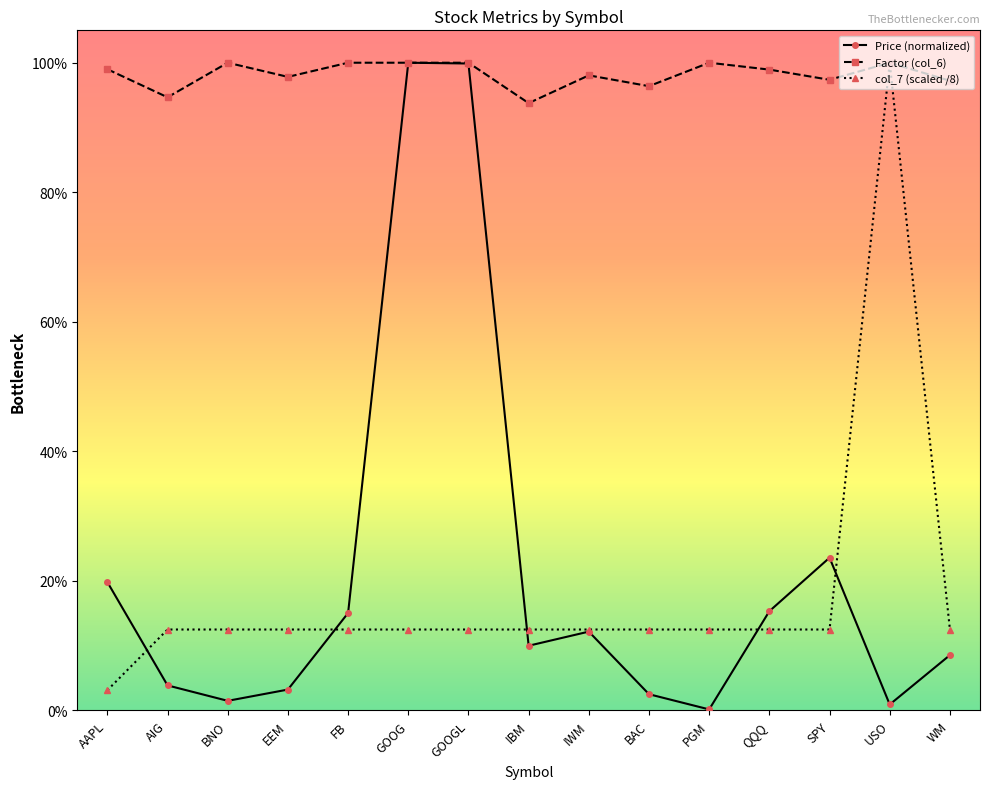

Does the chart have visible grid lines?

No